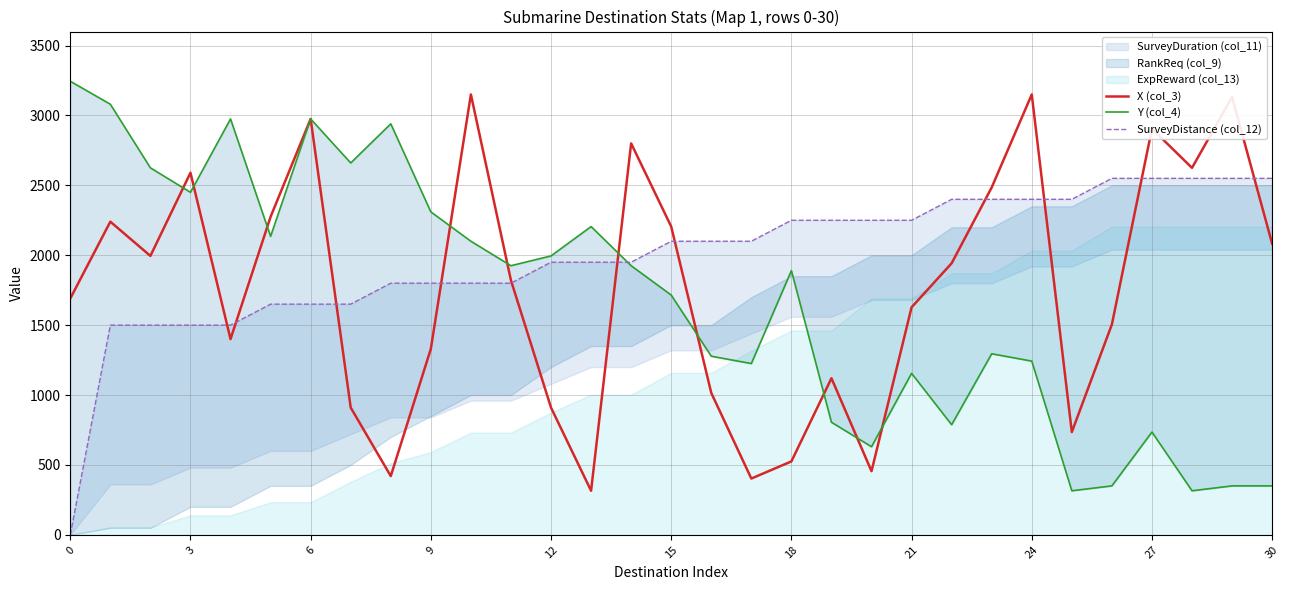

What is the difference between the X (col_3) values at 15 and 11?

455.0